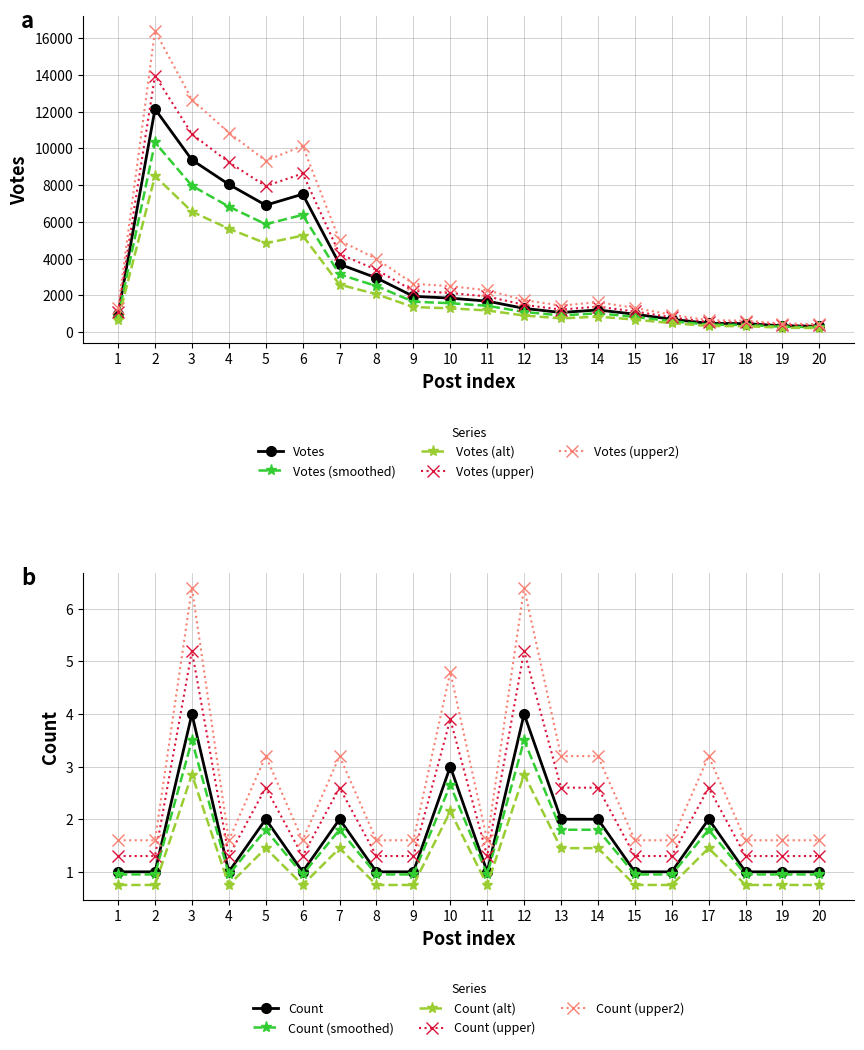

How many values in the Votes series are below 1689?

10